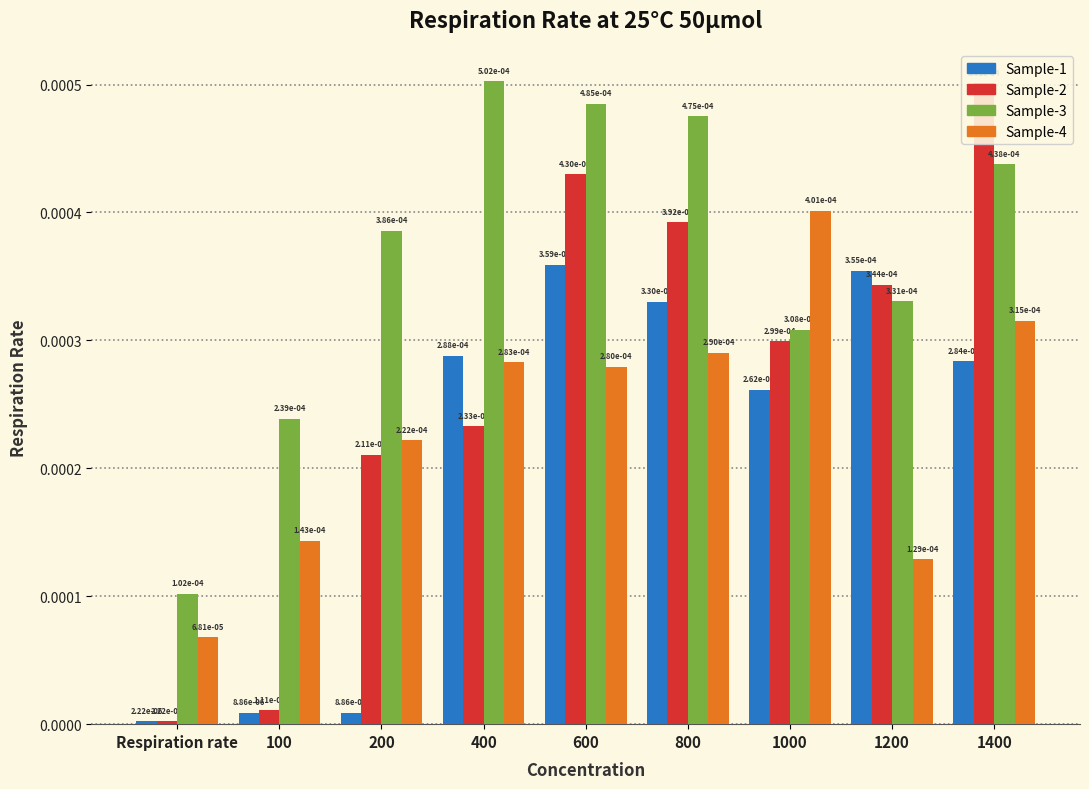

Between 600 and 1200, which series saw the biggest shift?

Sample-3